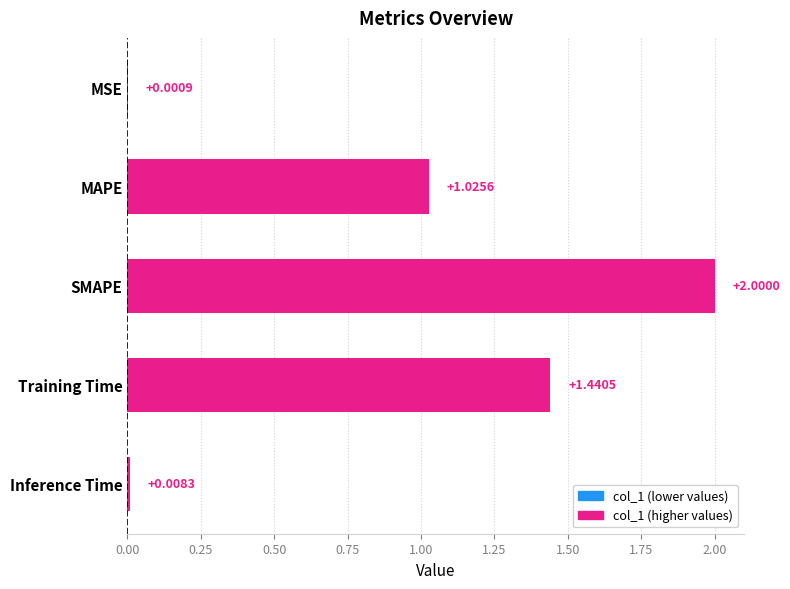

At which label is the value closest to 1?

MAPE